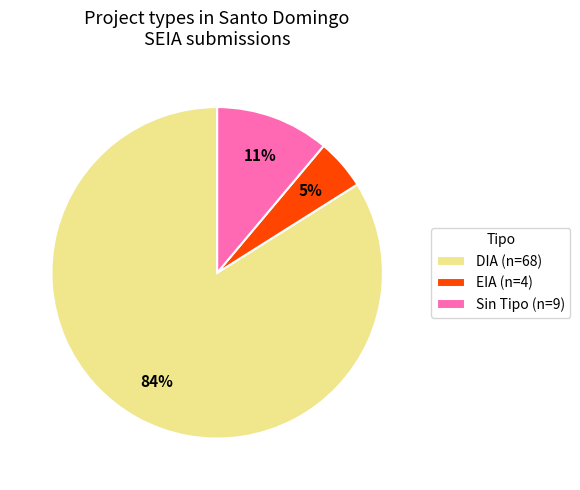

To the nearest percent, what is the combined percentage of EIA (n=4) and DIA (n=68)?

89%